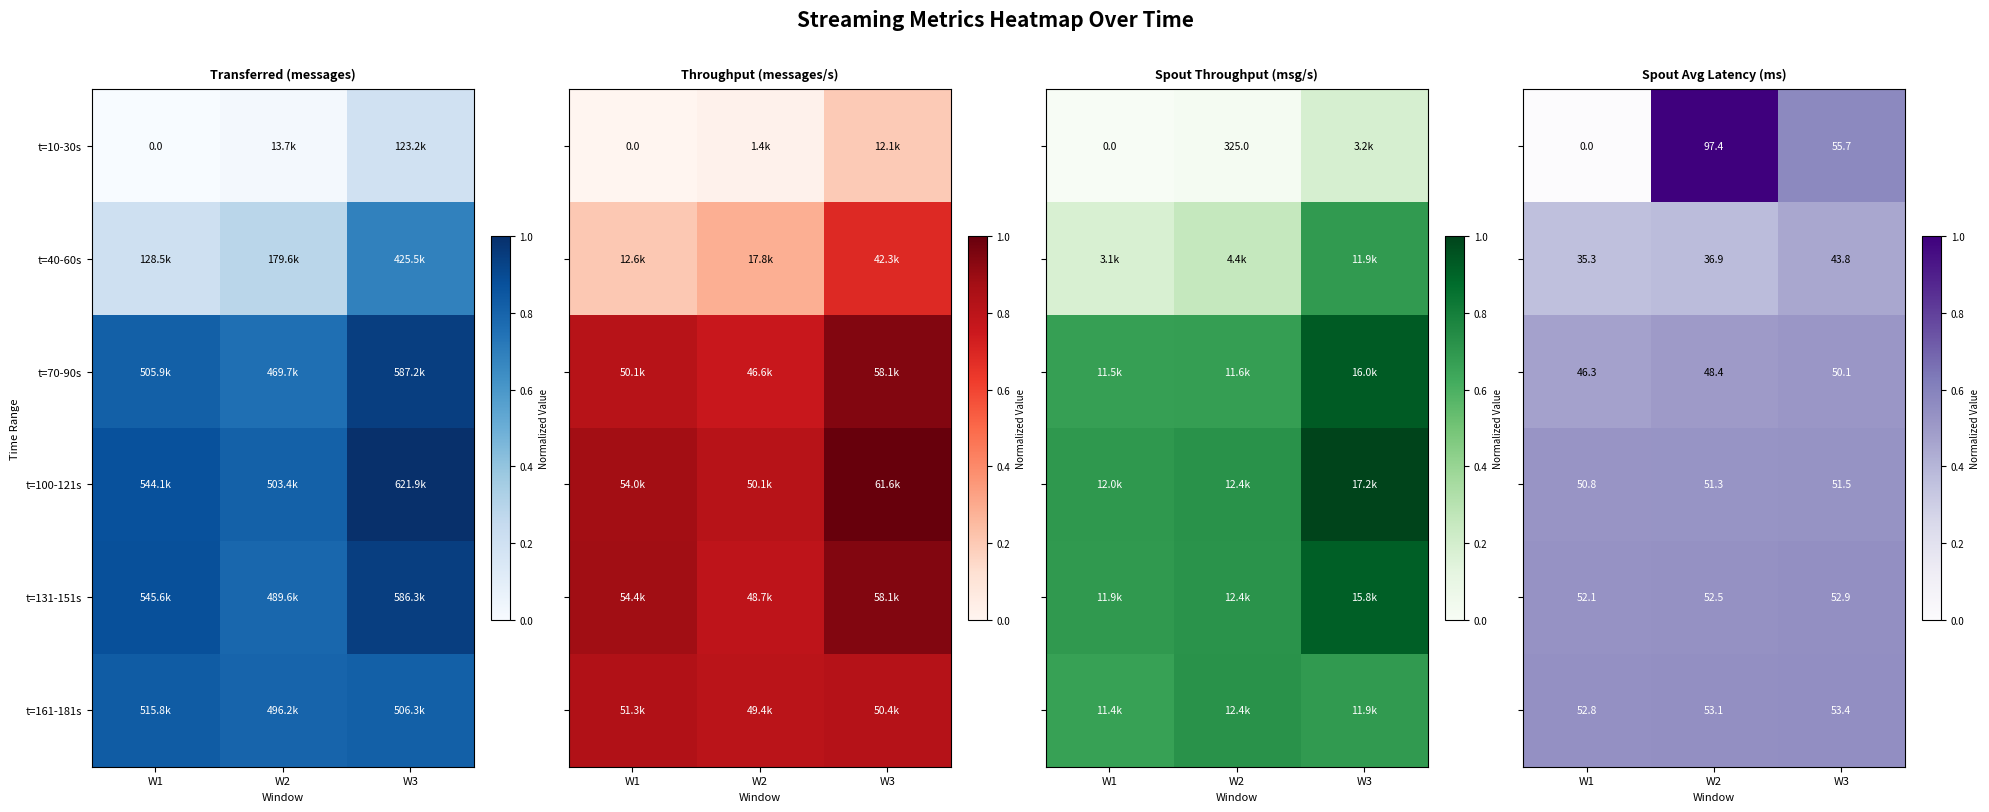

At how many categories does at least one series exceed 0?

3